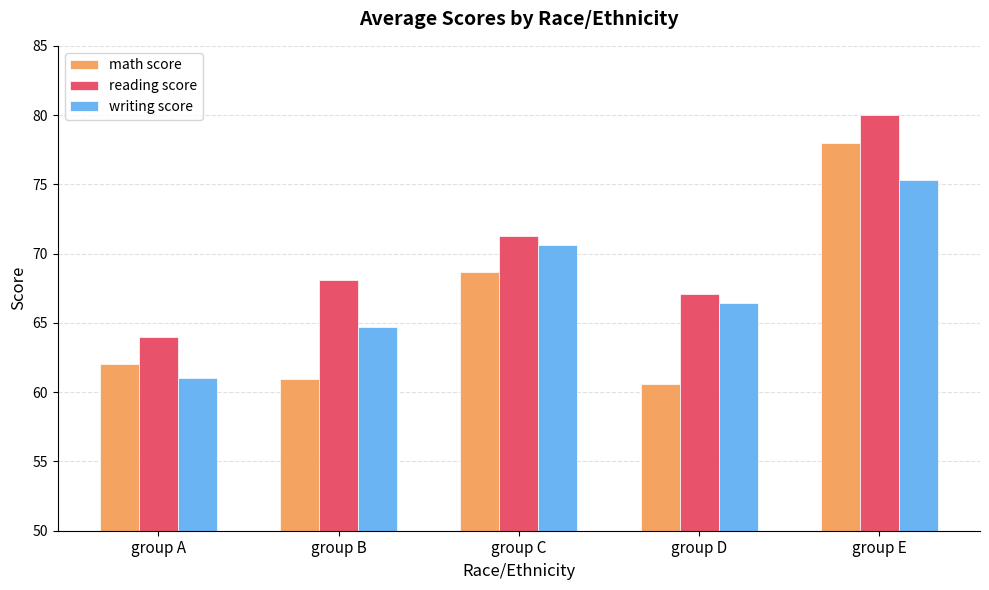

Where is math score nearest to the value 69?

group C